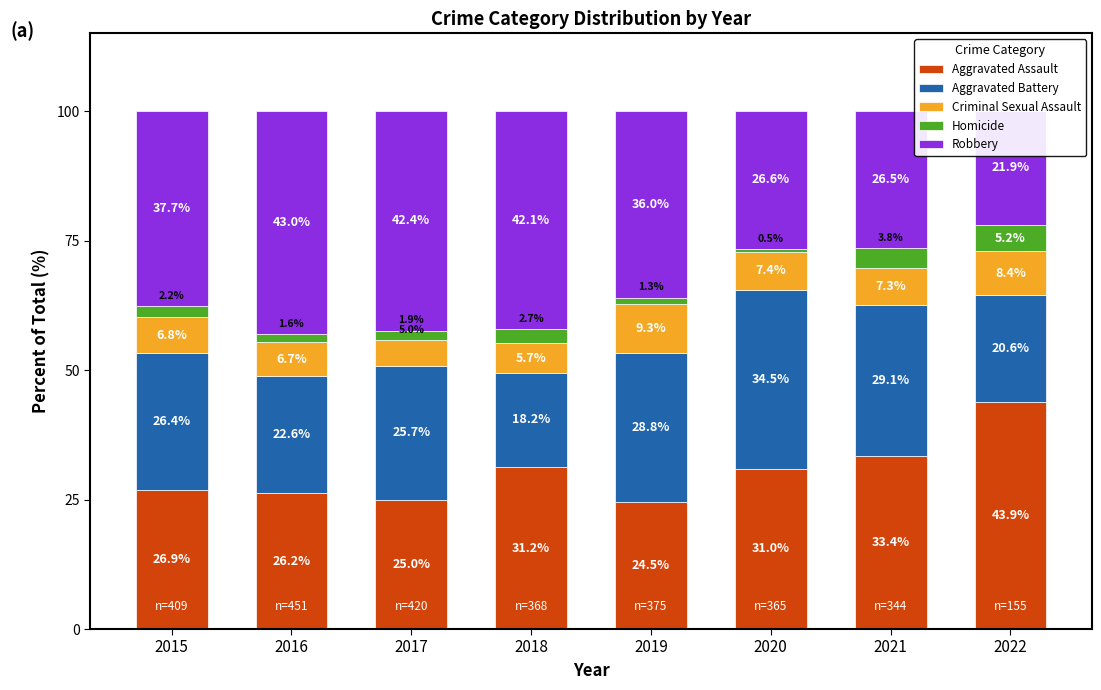

How many values in the Criminal Sexual Assault series are below 7?

4